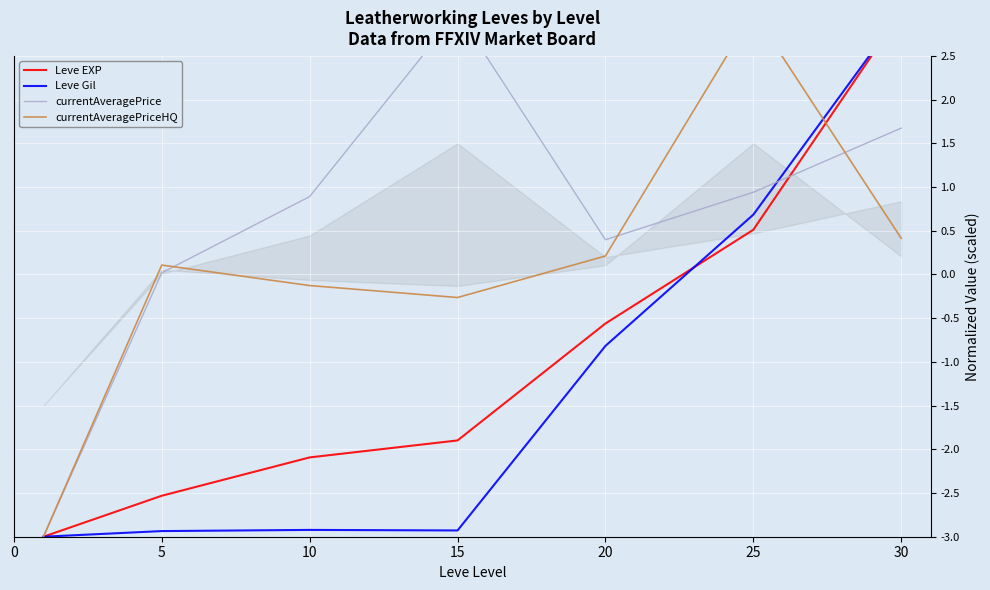

What is the value of the currentAveragePrice point at the 7th from the left?

1.7